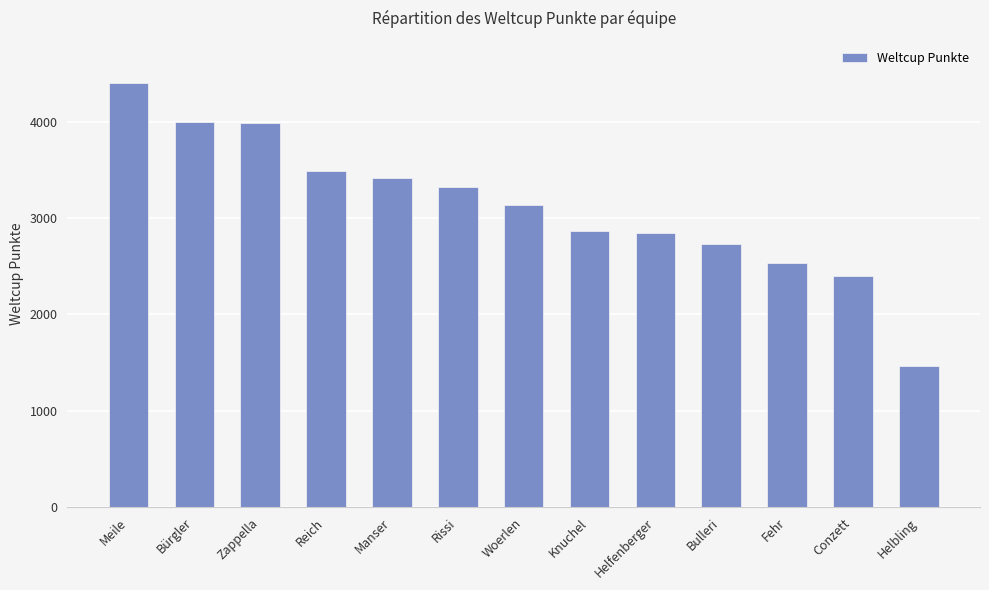

How many bars are there in total?

13